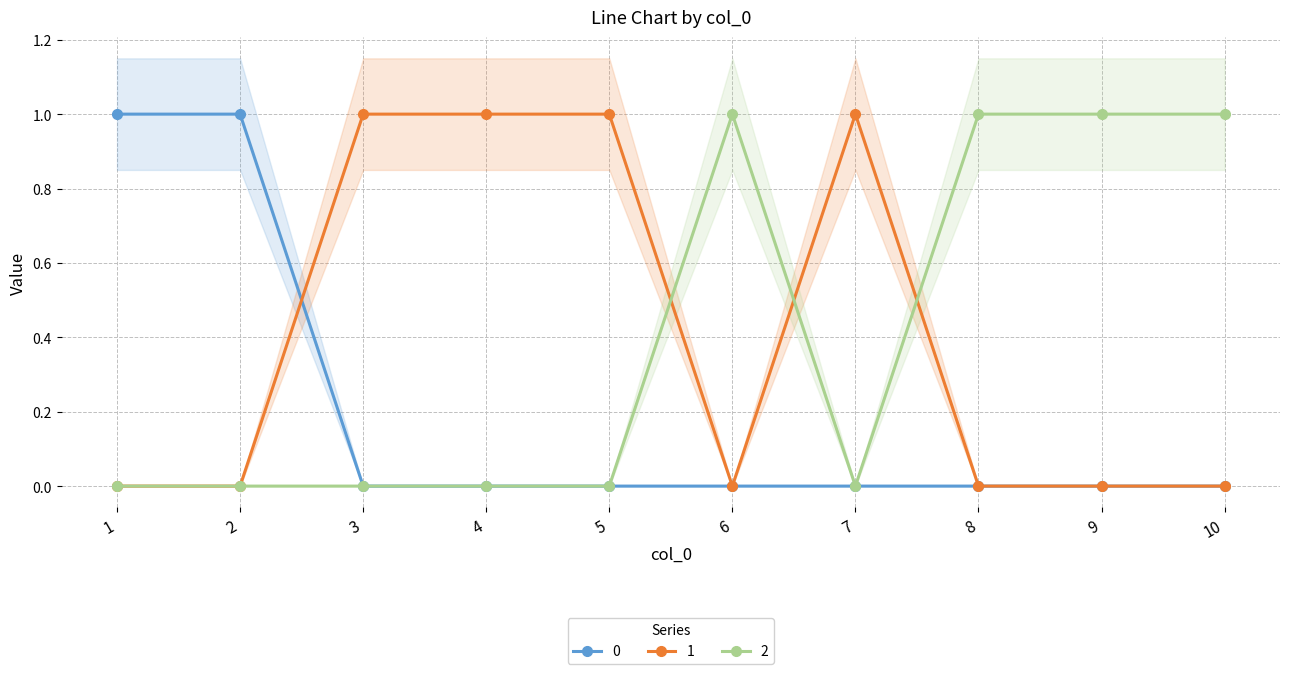

Is it true that 2 equals 0 at 2?

True